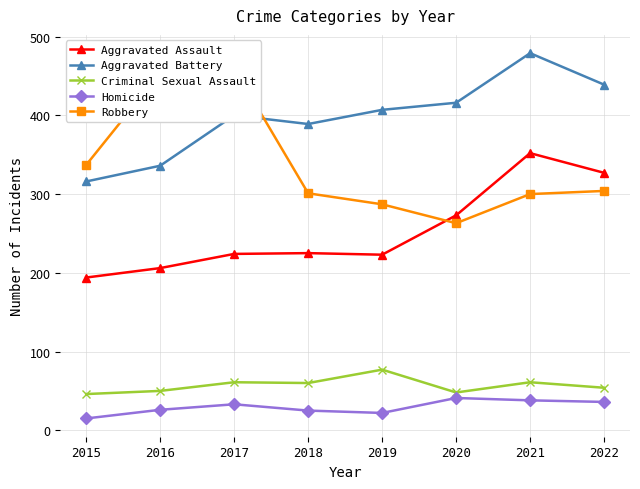

List the labels in order of Aggravated Assault value, largest first.

2021, 2022, 2020, 2018, 2017, 2019, 2016, 2015